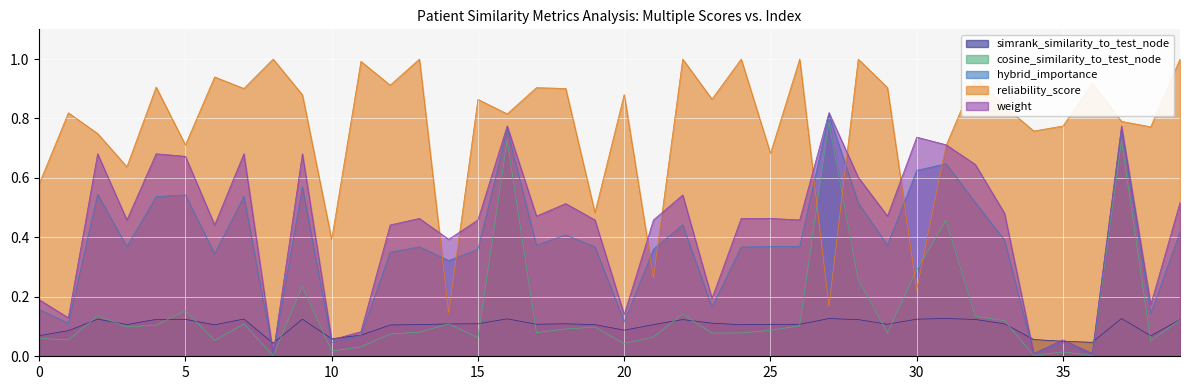

What is the average value of the weight series?

0.4